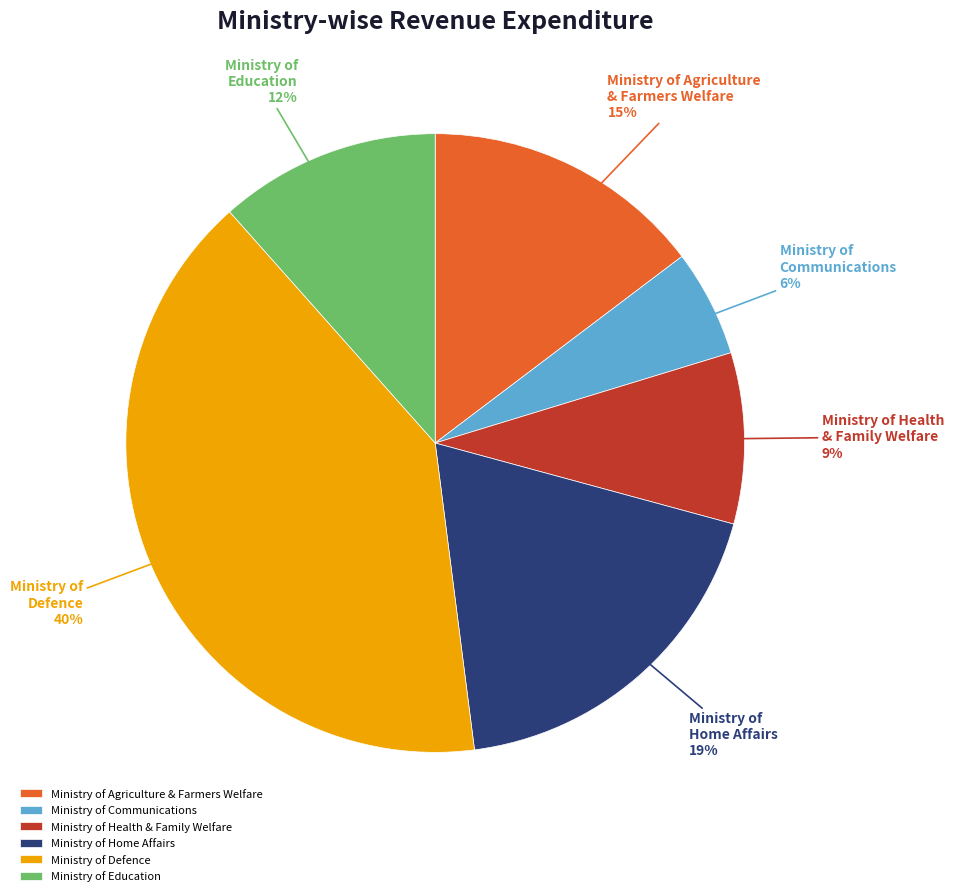

To the nearest percent, what is the difference between the Ministry of Health & Family Welfare and Ministry of Agriculture & Farmers Welfare slice percentages?

6%